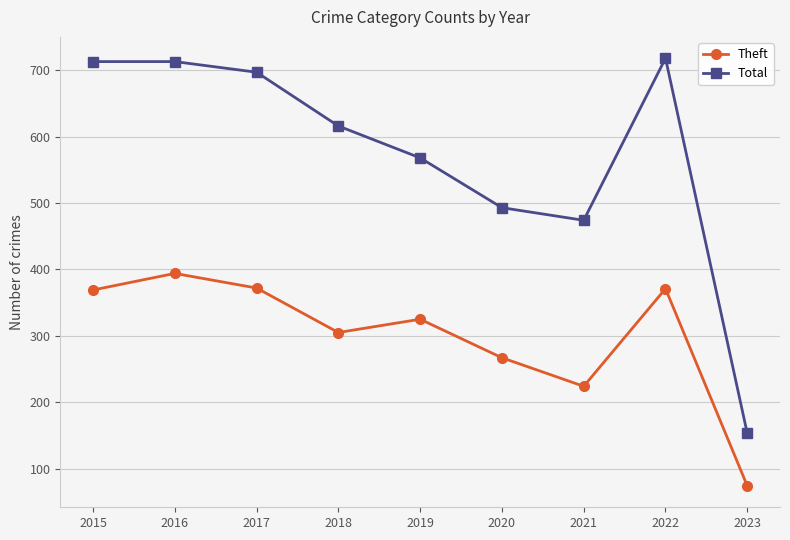

True or false: Theft has a value of 658 at 2017.

False